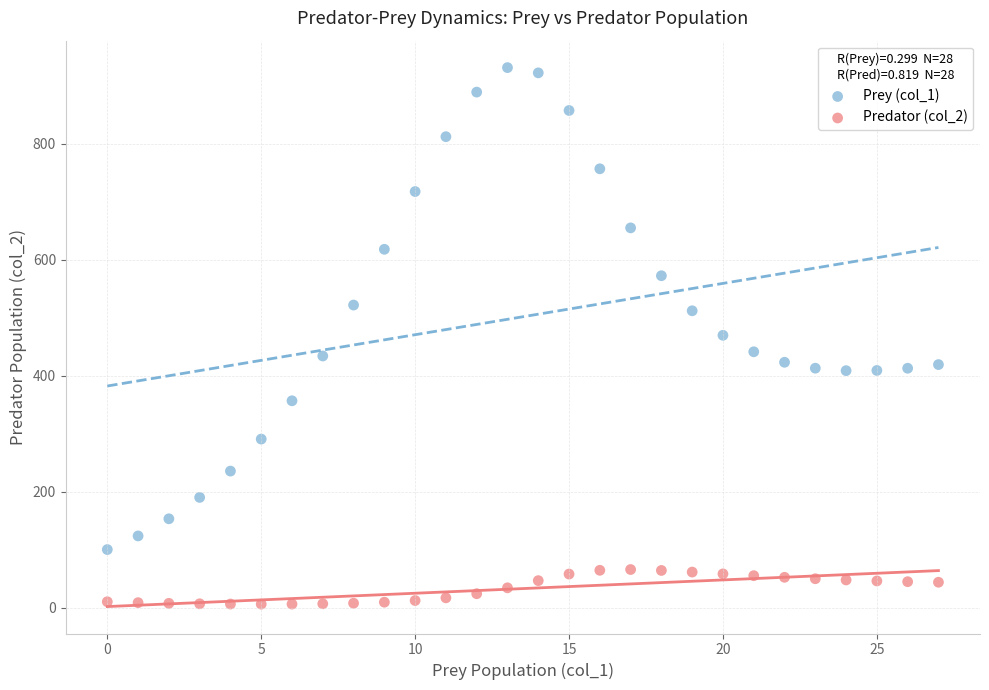

Which series contains the highest Y value?

Prey (col_1)